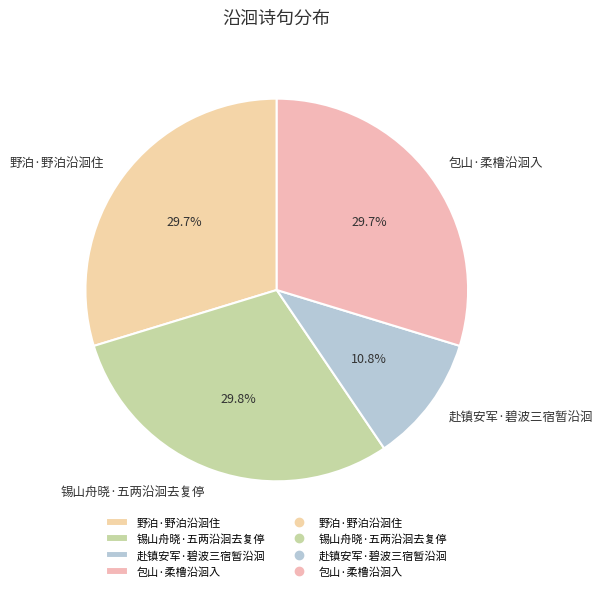

To the nearest percent, what portion does 野泊·野泊沿洄住 represent?

30%